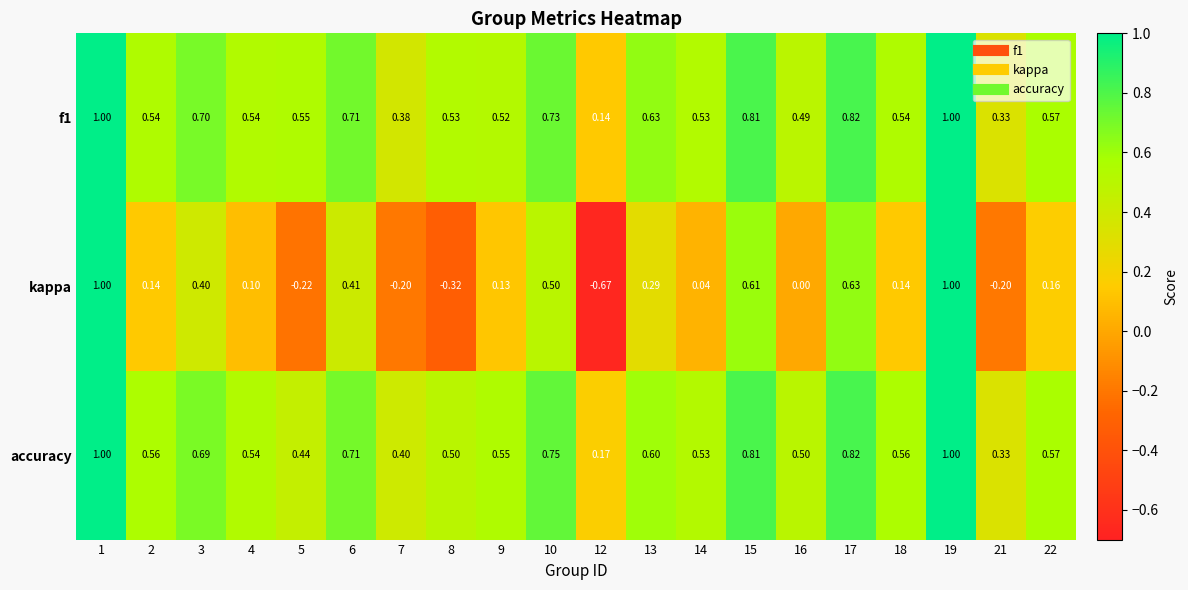

Which series has the largest range (max minus min)?

kappa